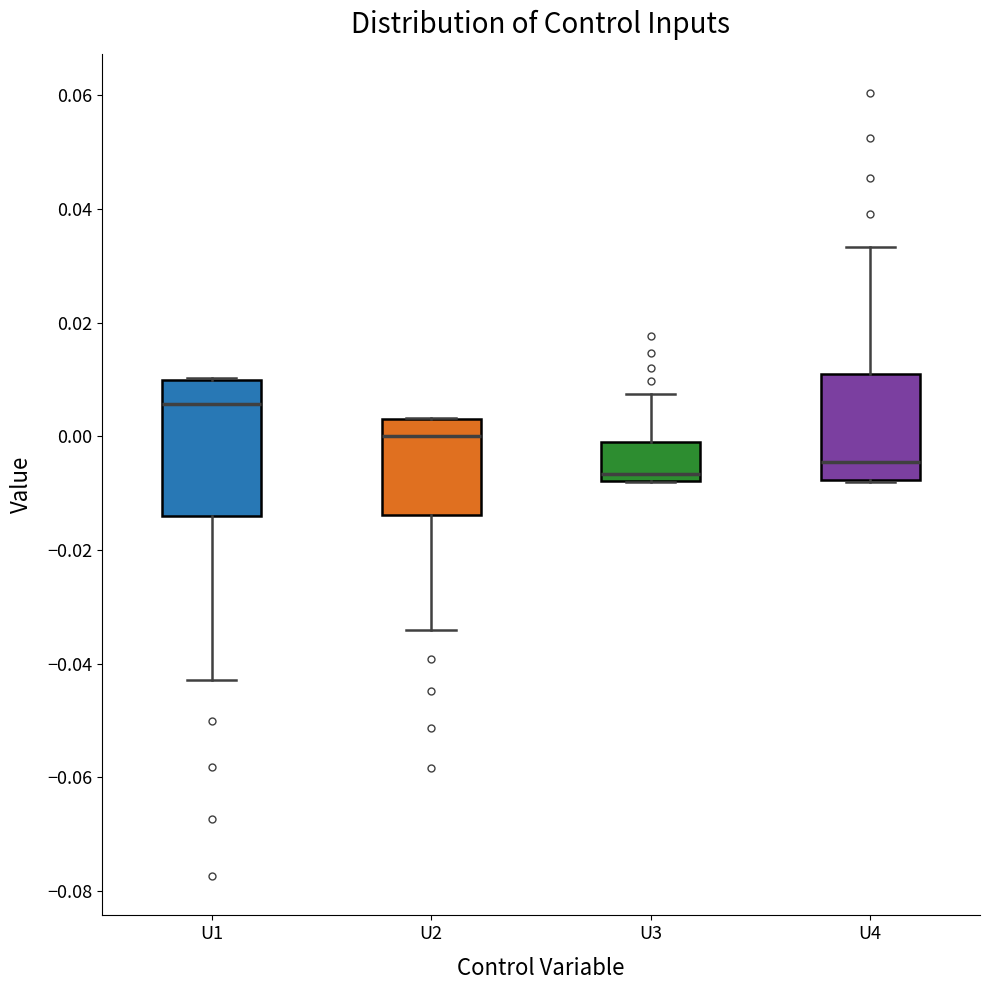

Reading left to right, read every box against the y-axis: the position of its median line, the range the box covers, and the ends of its whiskers. The values are not printed on the chart, so give them approximately, as read against the axis.

U1: median 0.006, box -0.014 to 0.010, whiskers -0.042 to 0.010
U2: median 0.000, box -0.014 to 0.004, whiskers -0.034 to 0.004
U3: median -0.006, box -0.008 to 0.000, whiskers -0.008 to 0.008
U4: median -0.004, box -0.008 to 0.010, whiskers -0.008 to 0.034